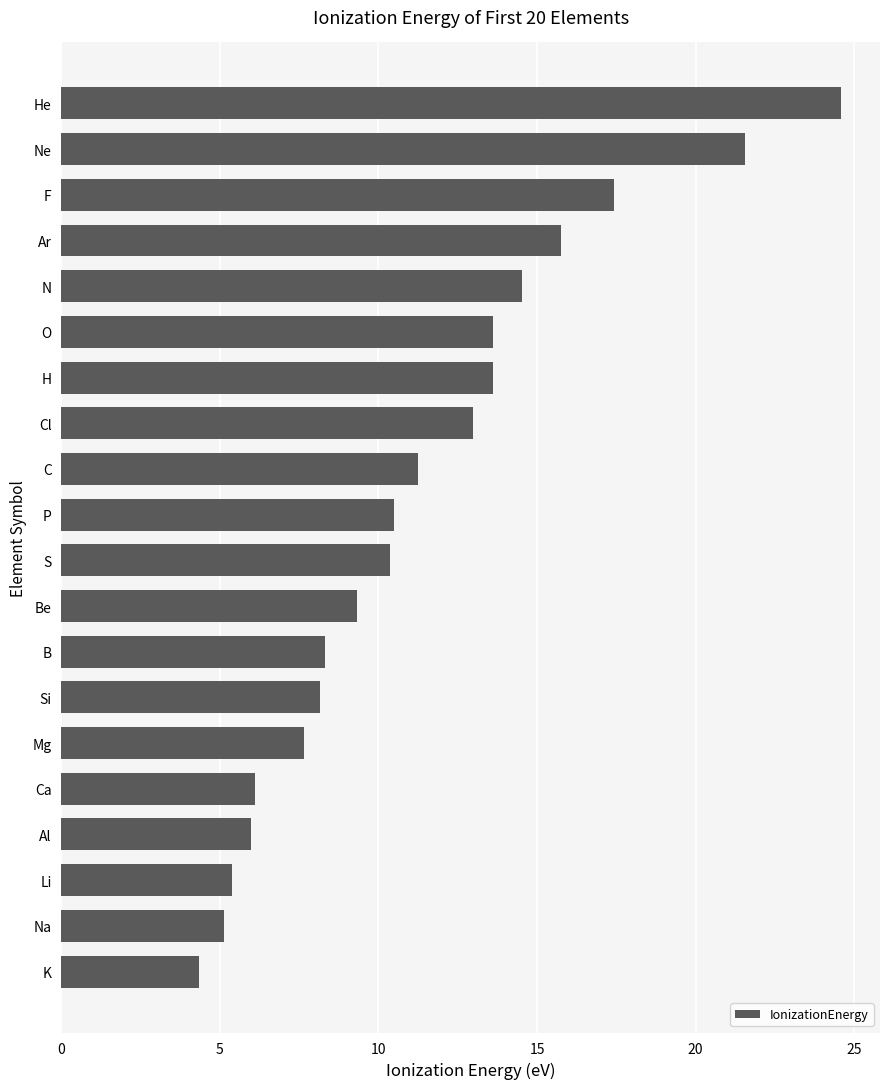

Reading top to bottom, list all the values displayed in this chart.

24.6	21.6	17.4	15.8	14.5	13.6	13.6	13.0	11.3	10.5	10.4	9.3	8.3	8.2	7.6	6.1	6.0	5.4	5.1	4.3